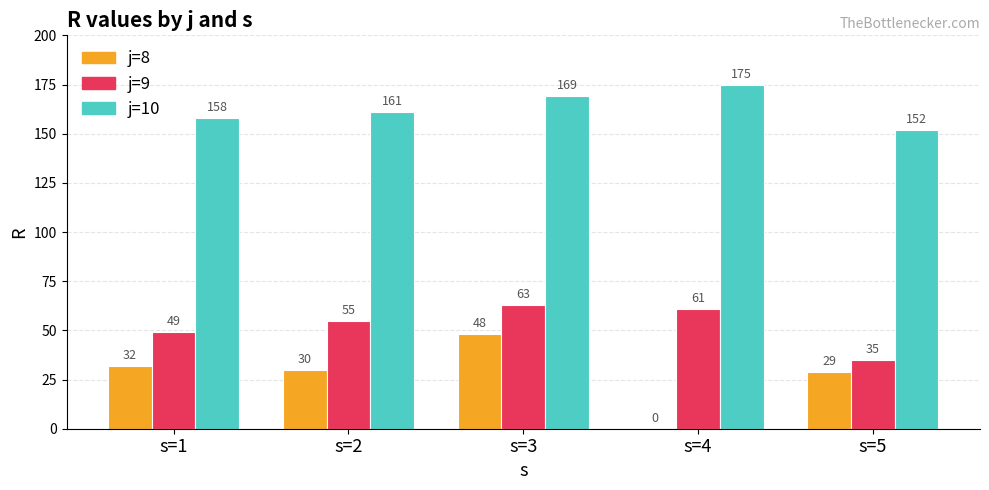

Which series has the widest spread of values?

j=8